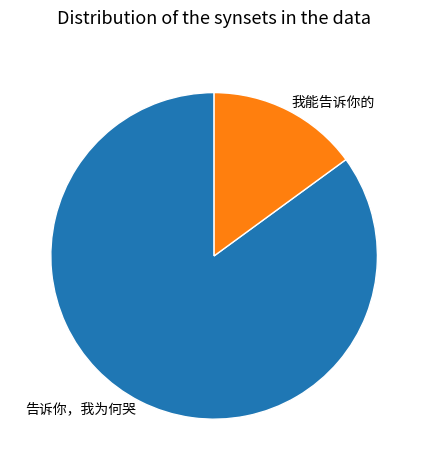

Which category has the smallest portion of the pie?

我能告诉你的